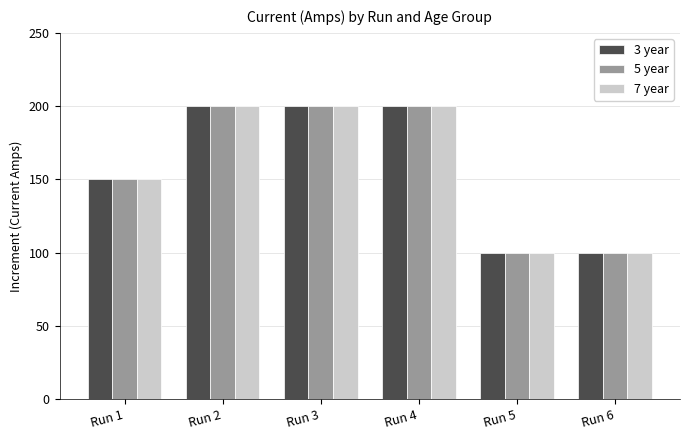

What is the value of the 3 year bar at the 3rd from the left?

200